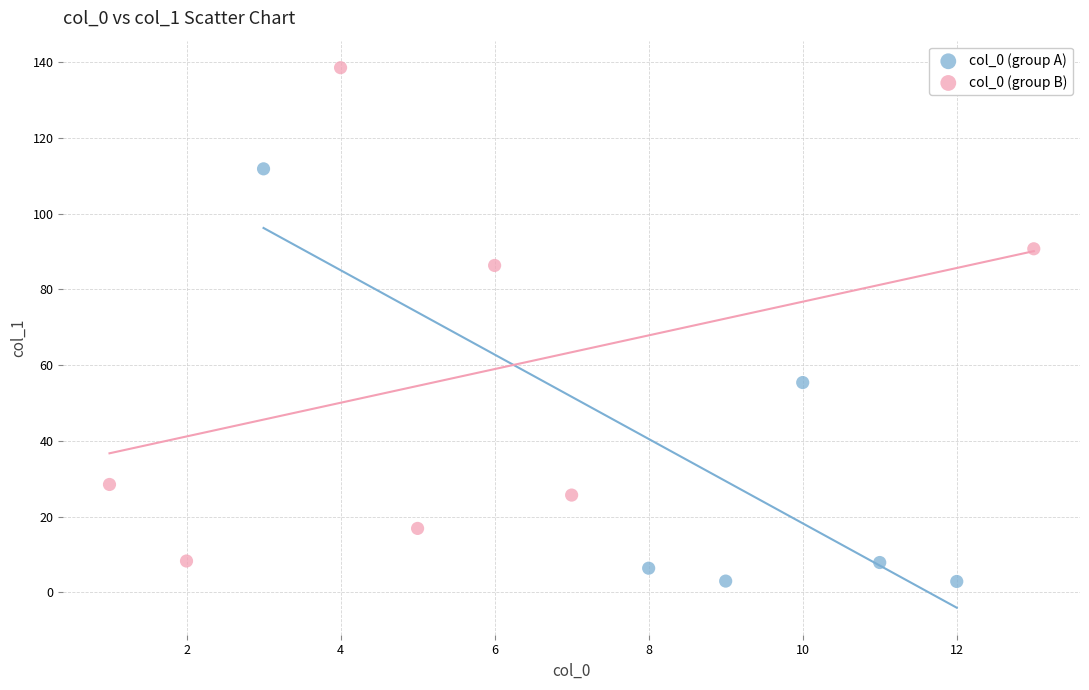

Which series has the largest Y range (max minus min)?

col_0 (group B)